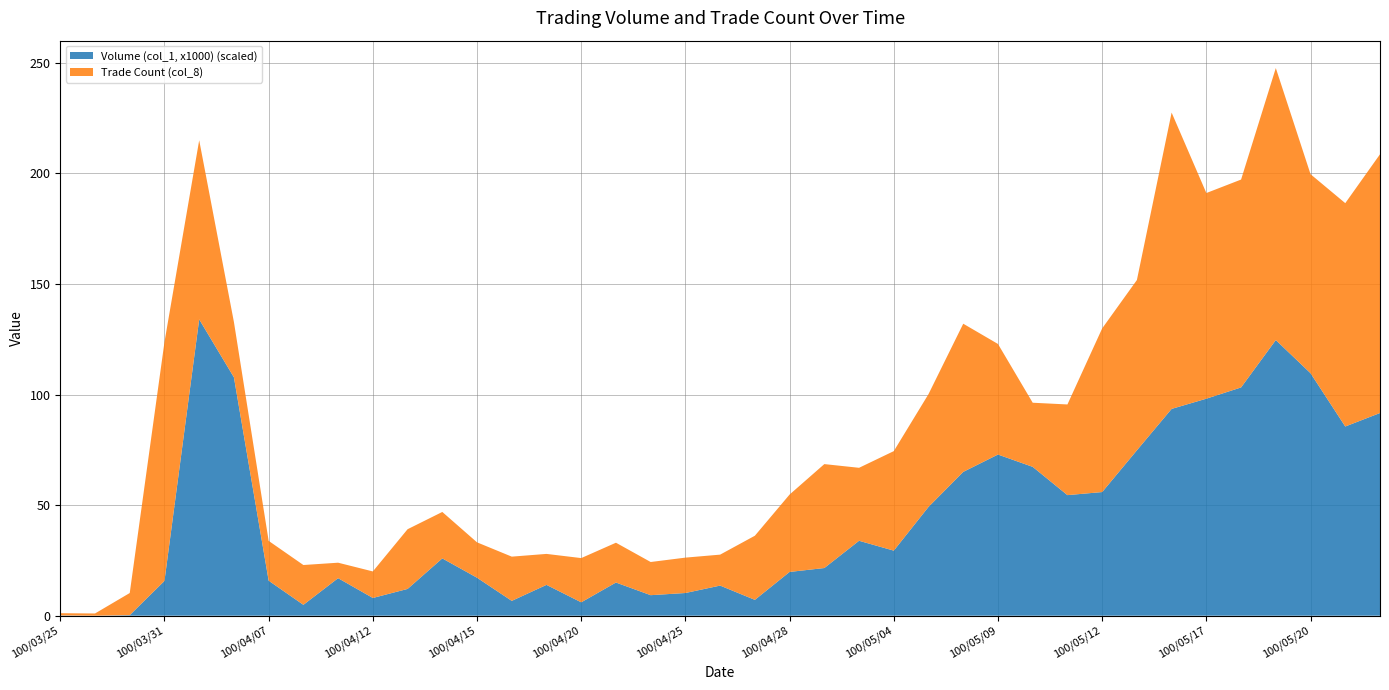

Does the chart have visible grid lines?

Yes